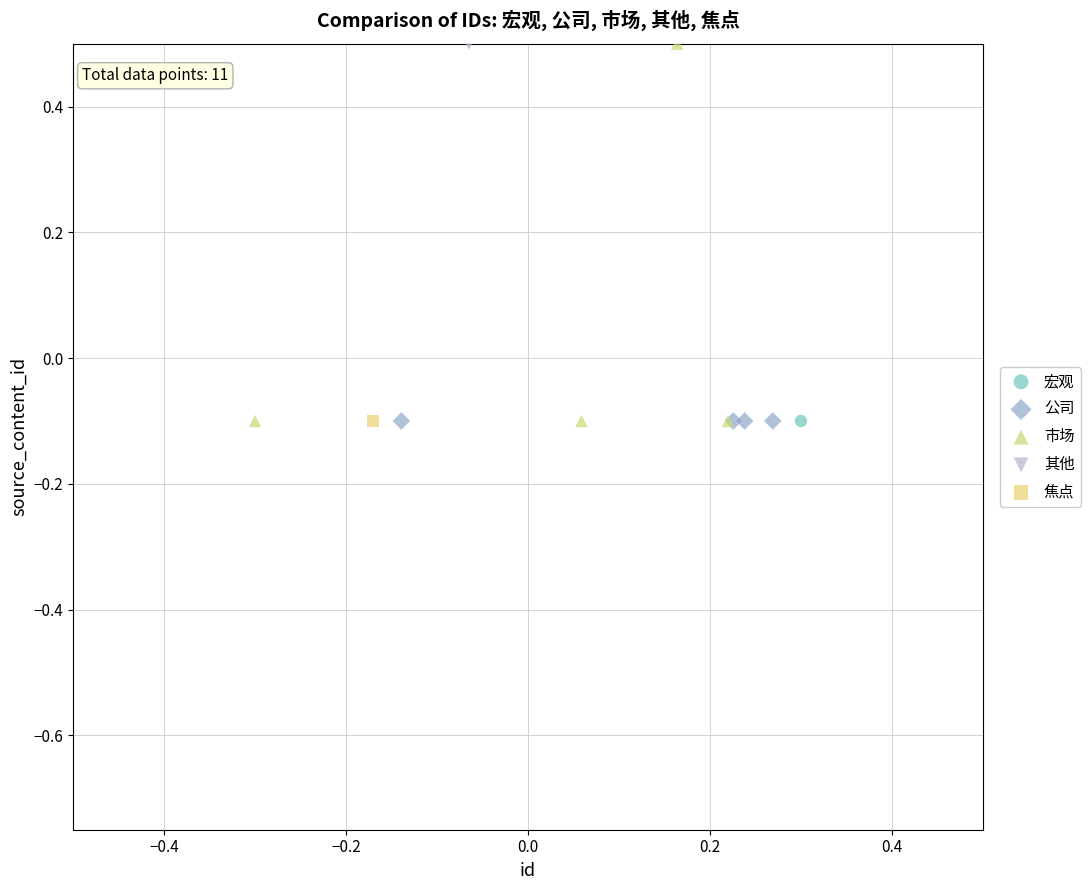

What are all the series names shown in the legend?

宏观, 公司, 市场, 其他, 焦点